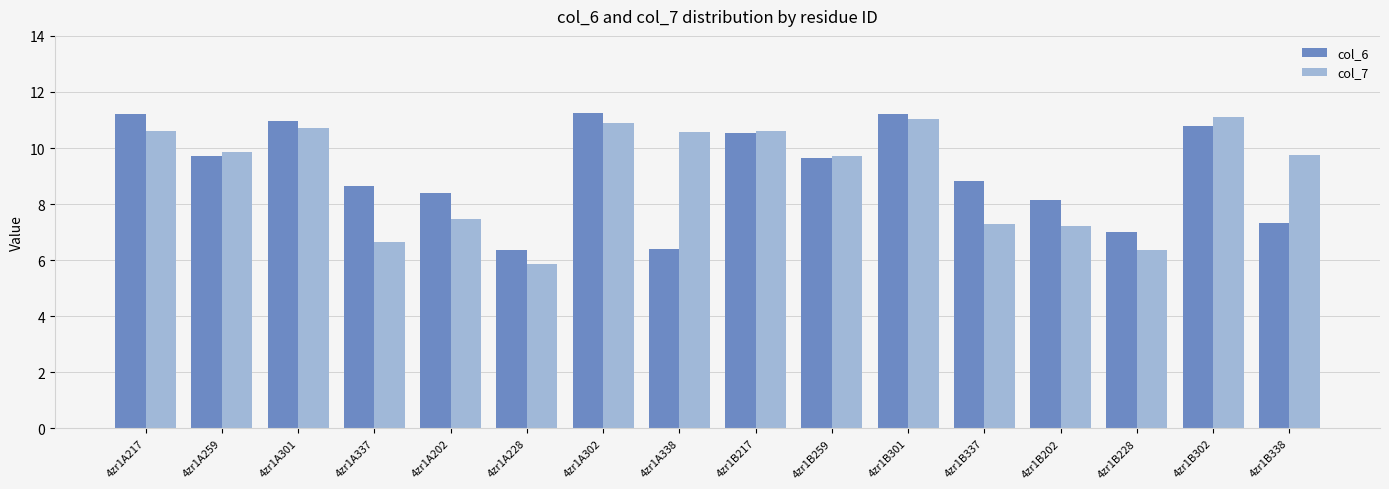

Rank the series at 4zr1B228 from lowest to highest value.

col_7, col_6